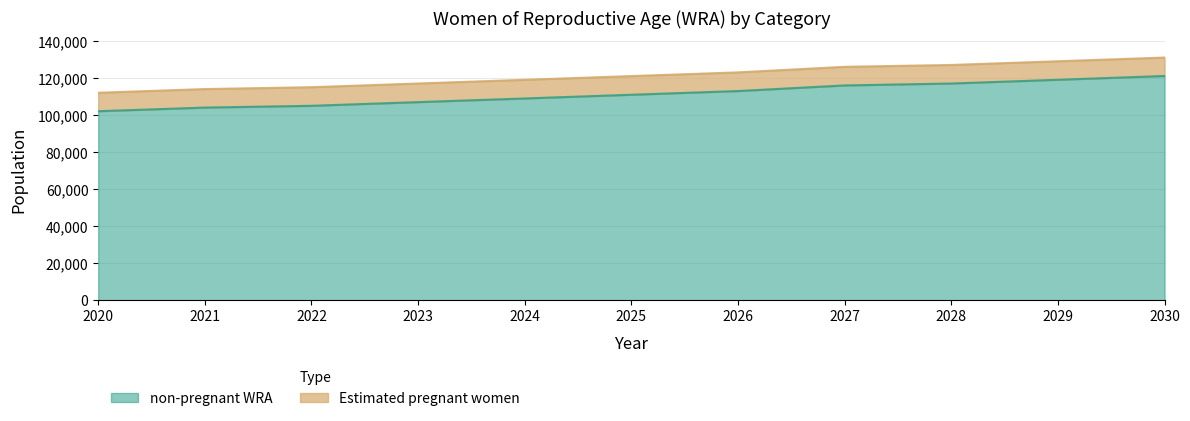

The value at 2021 is 104000.2. True or false?

True